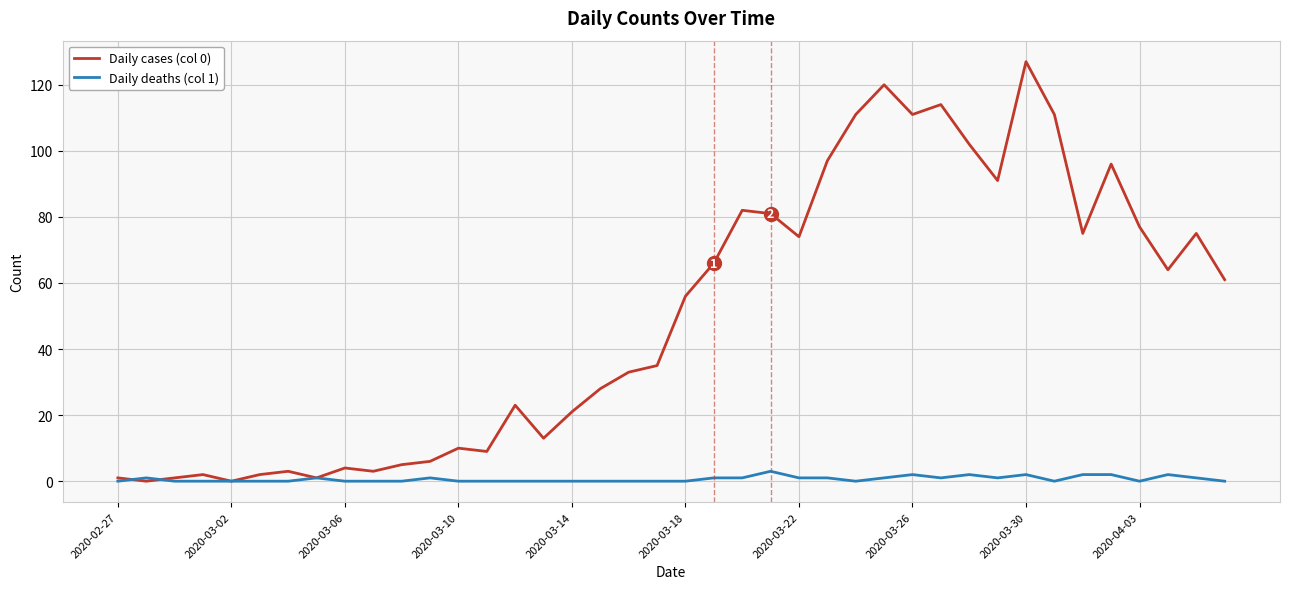

Which series has the largest range (max minus min)?

Daily cases (col 0)